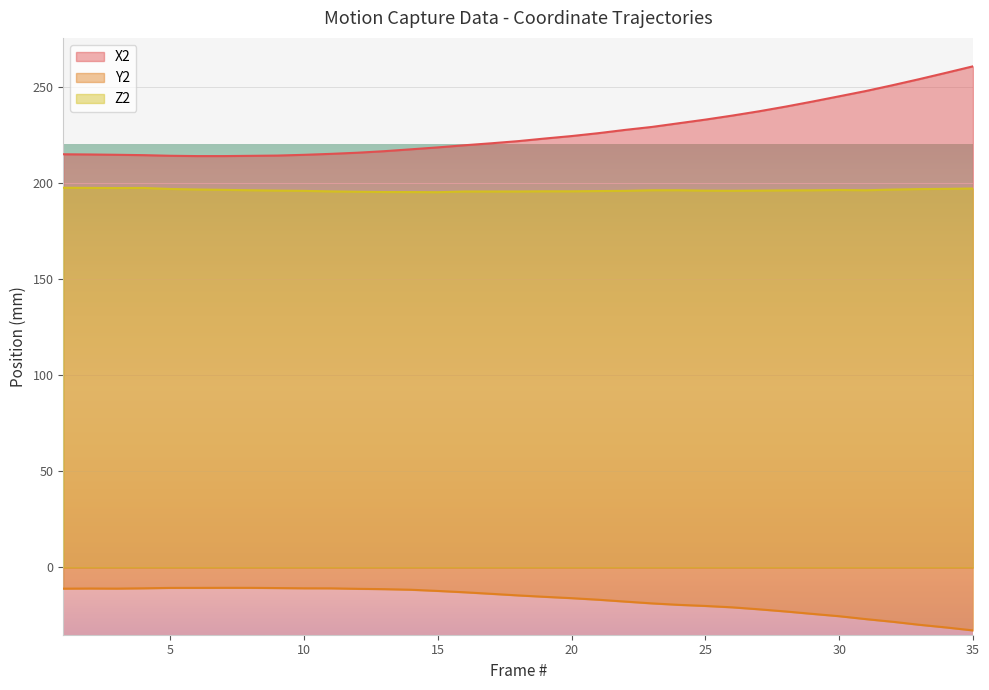

List the series in order of their peak value, lowest first.

Y2, Z2, X2